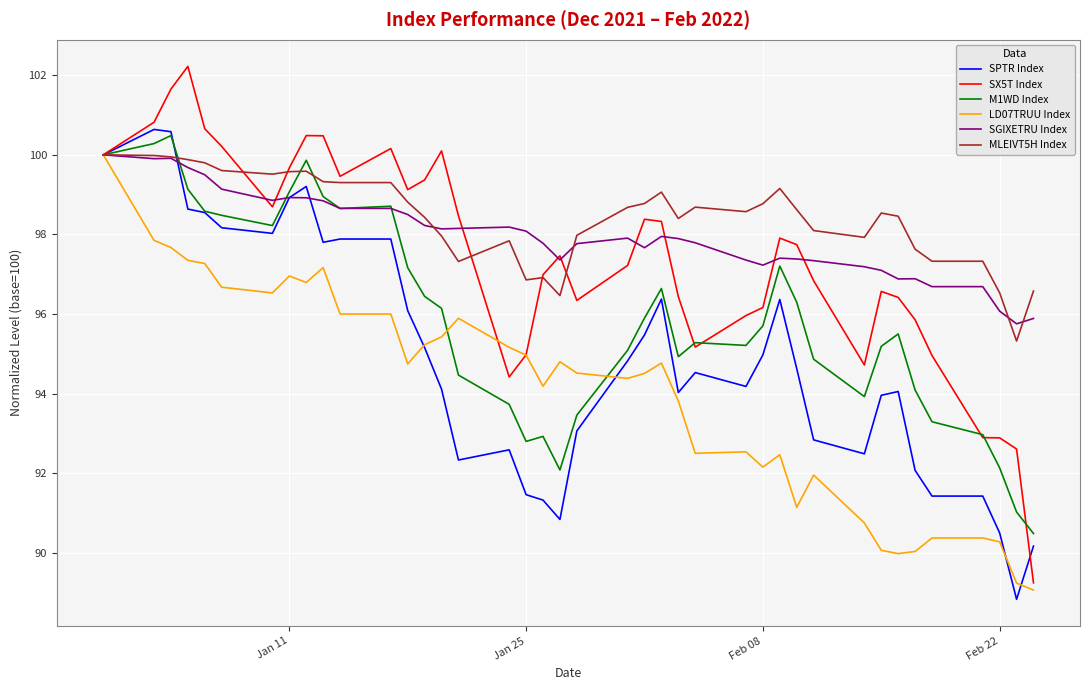

Which series has the largest range (max minus min)?

SX5T Index